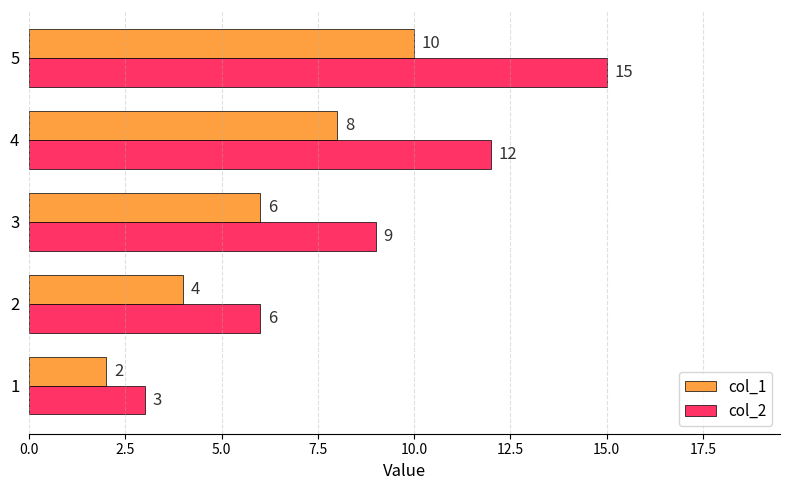

Is it true that col_1 equals 3 at 1?

False